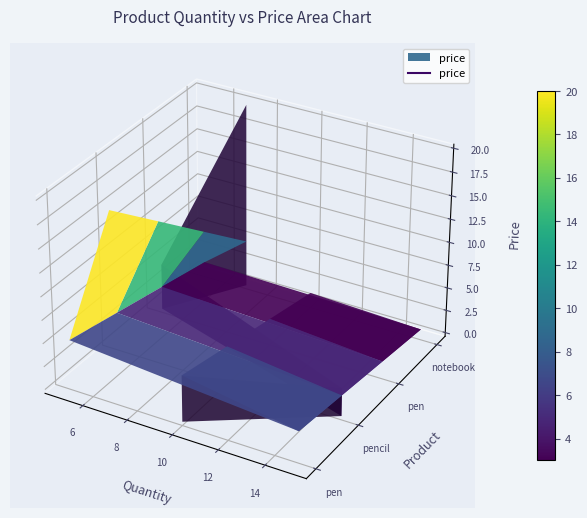

How many data points are less than 5?

1